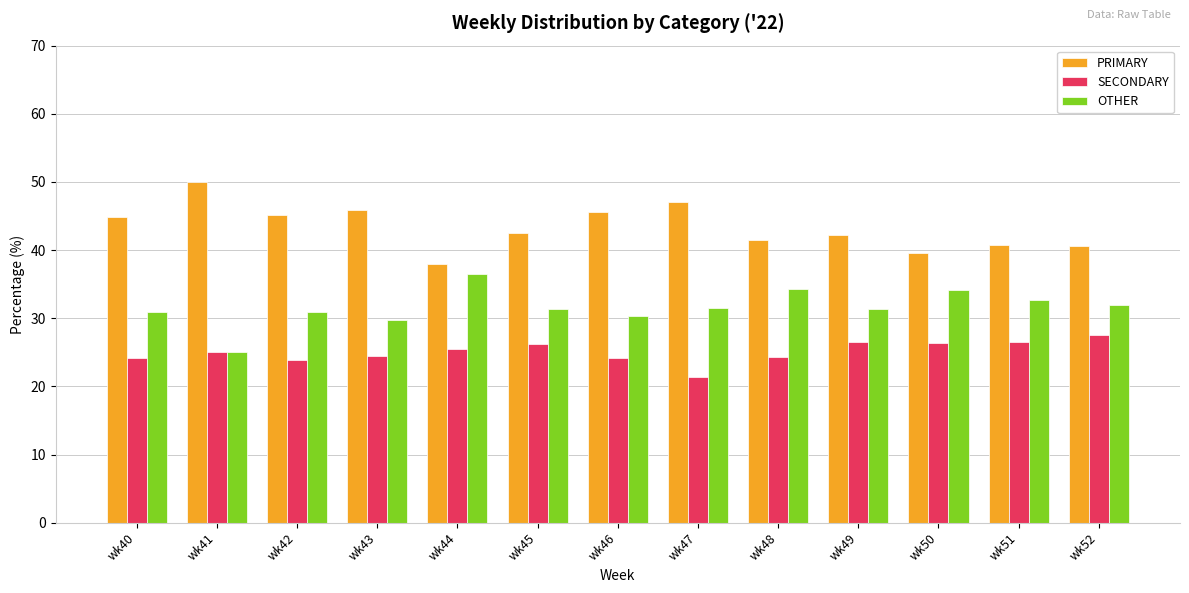

What is the value of the SECONDARY bar at the 4th from the left?

24.5